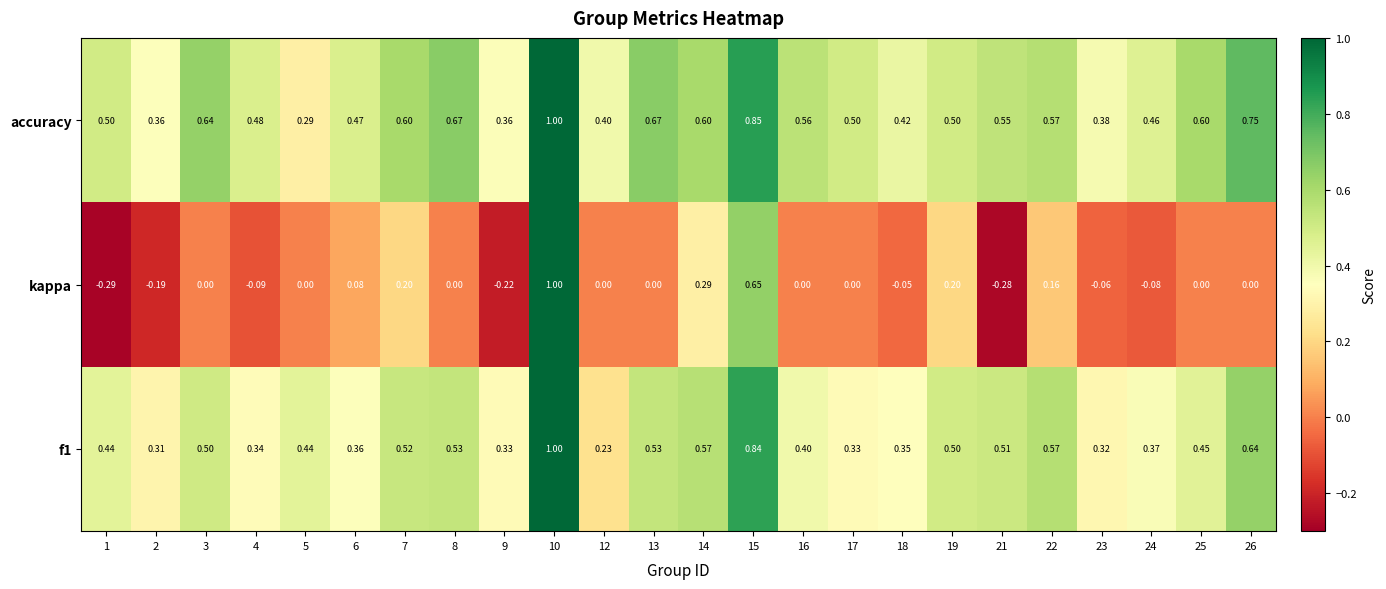

Which series has the largest total across all categories?

accuracy